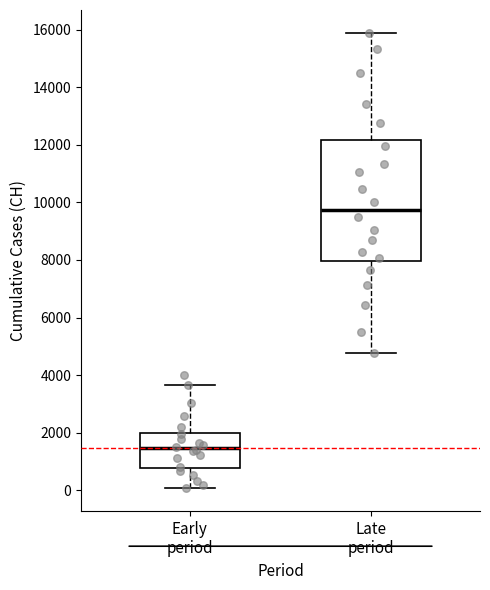

Comparing the boxes themselves (not the whiskers), which one is the tallest?

Late period